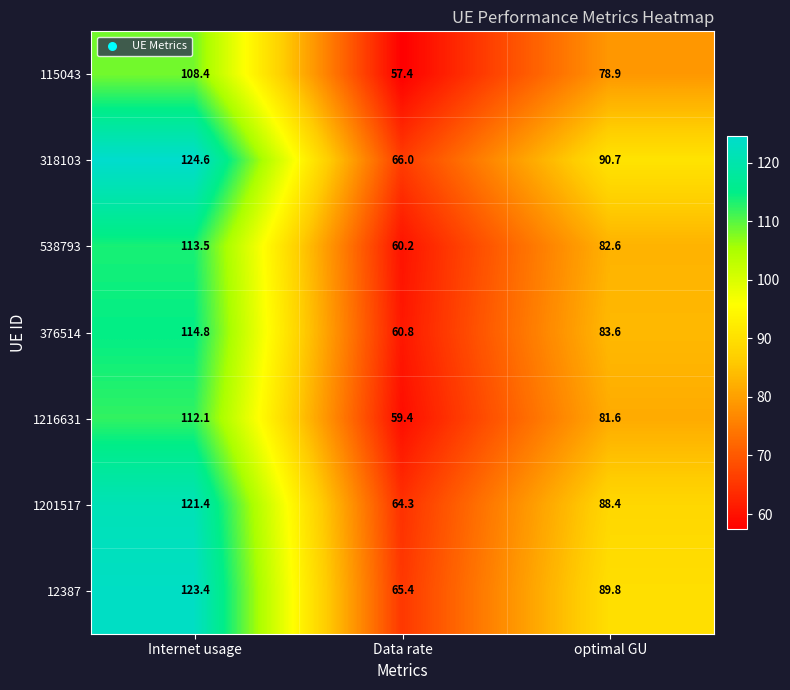

Which series has the largest total across all categories?

318103